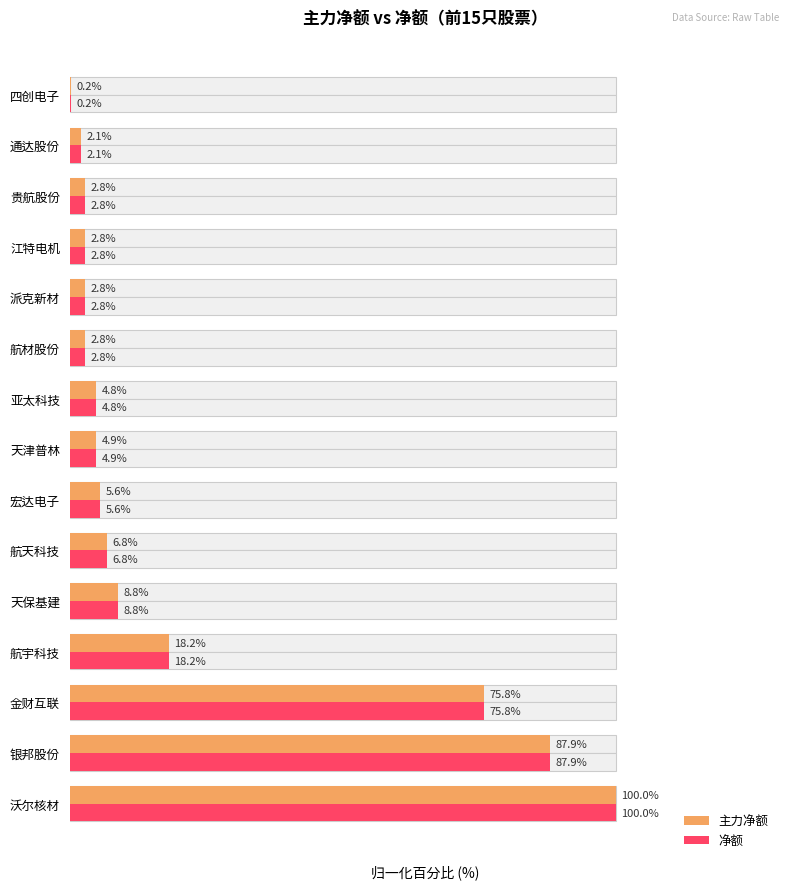

The 主力净额 series shows 0.4 at 14. True or false?

False